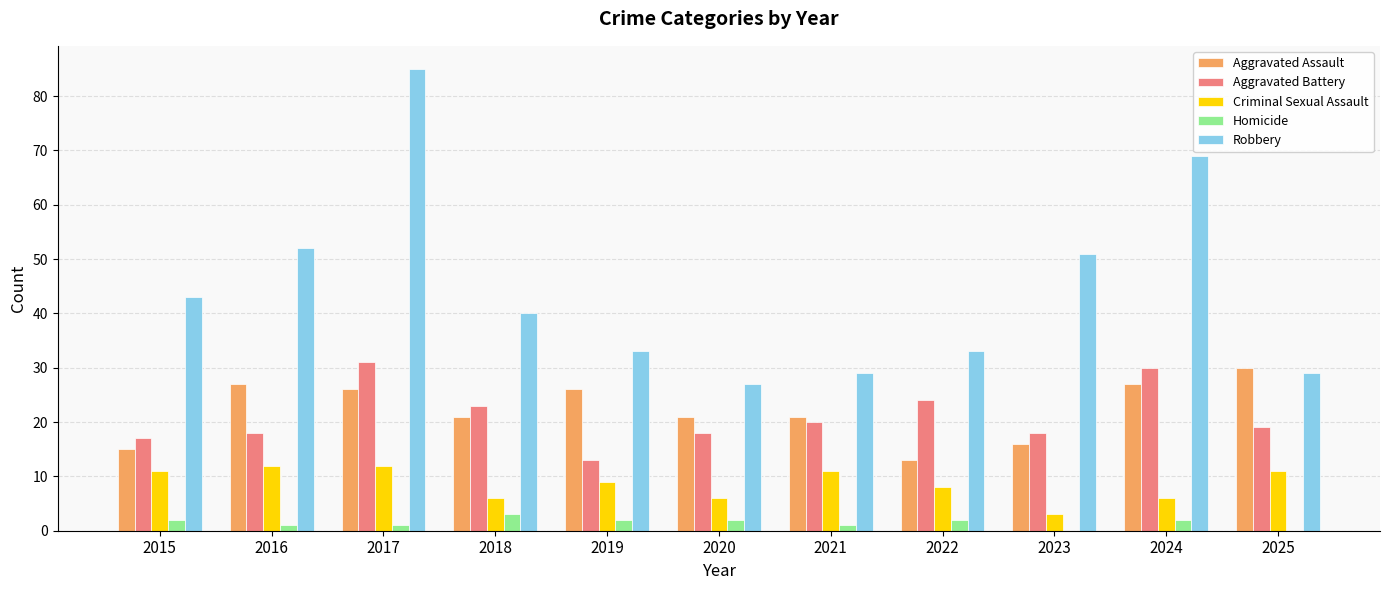

What is the approximate value of Criminal Sexual Assault at 2023?

3